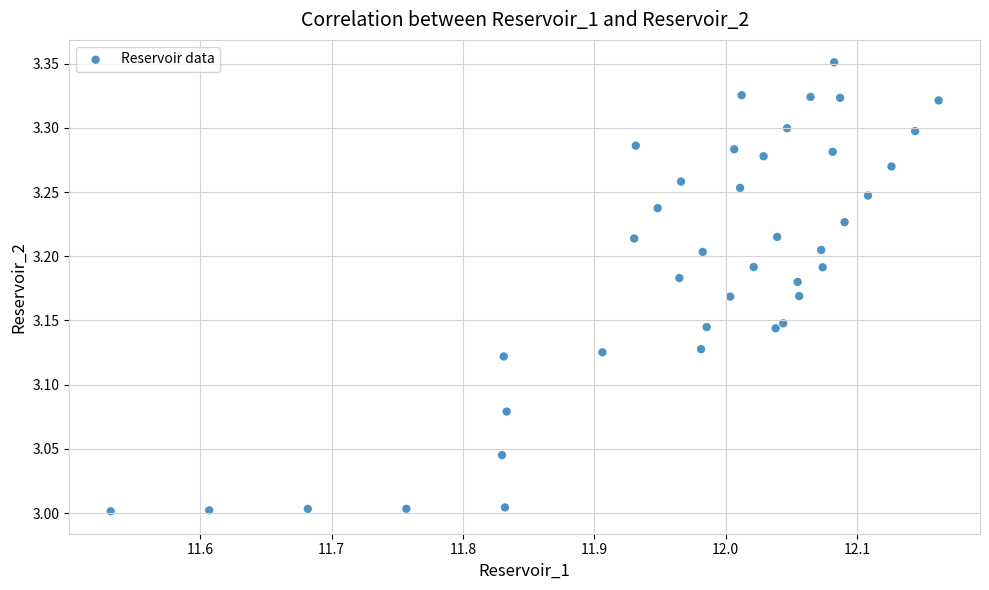

What is the range of Y values (max minus min)?

0.3